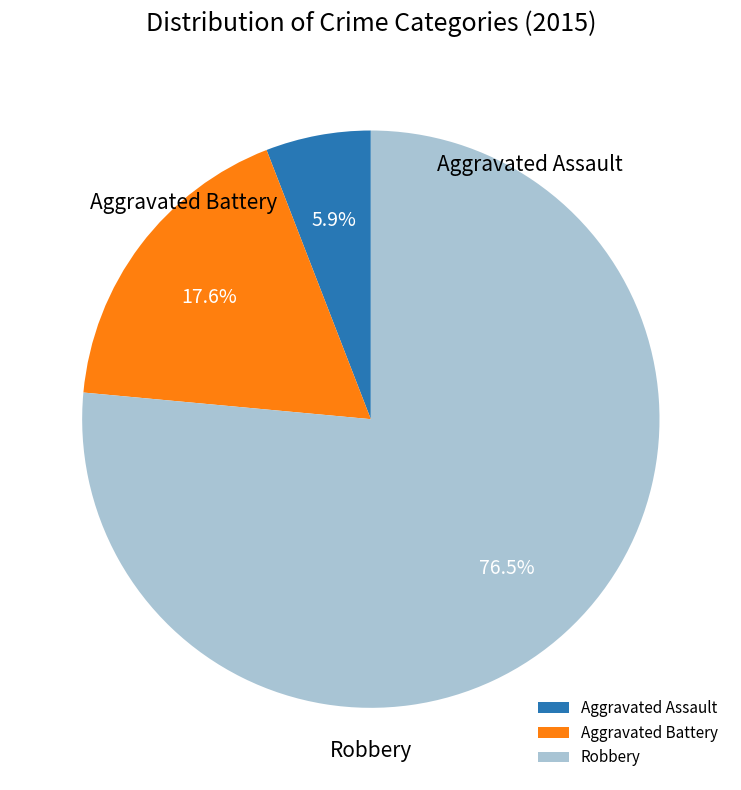

Is it true that Aggravated Assault is 20% of the pie?

False